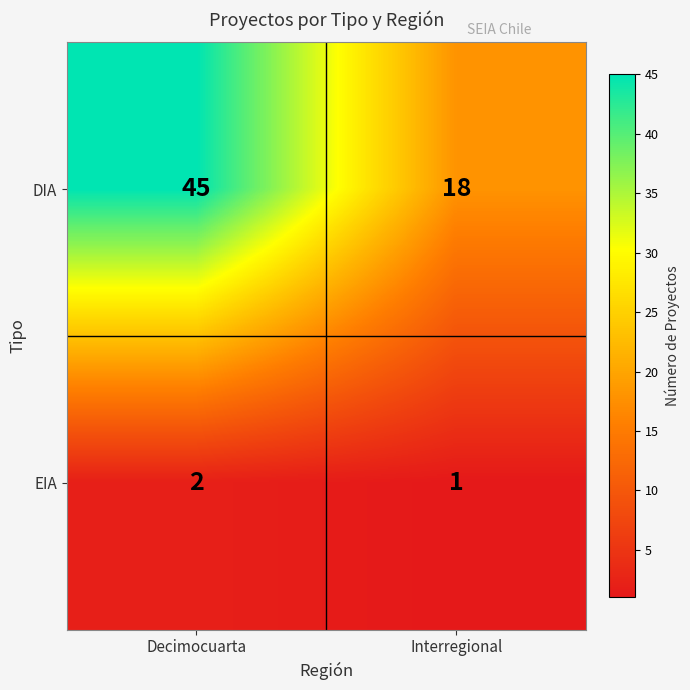

Where is DIA nearest to the value 31?

Interregional